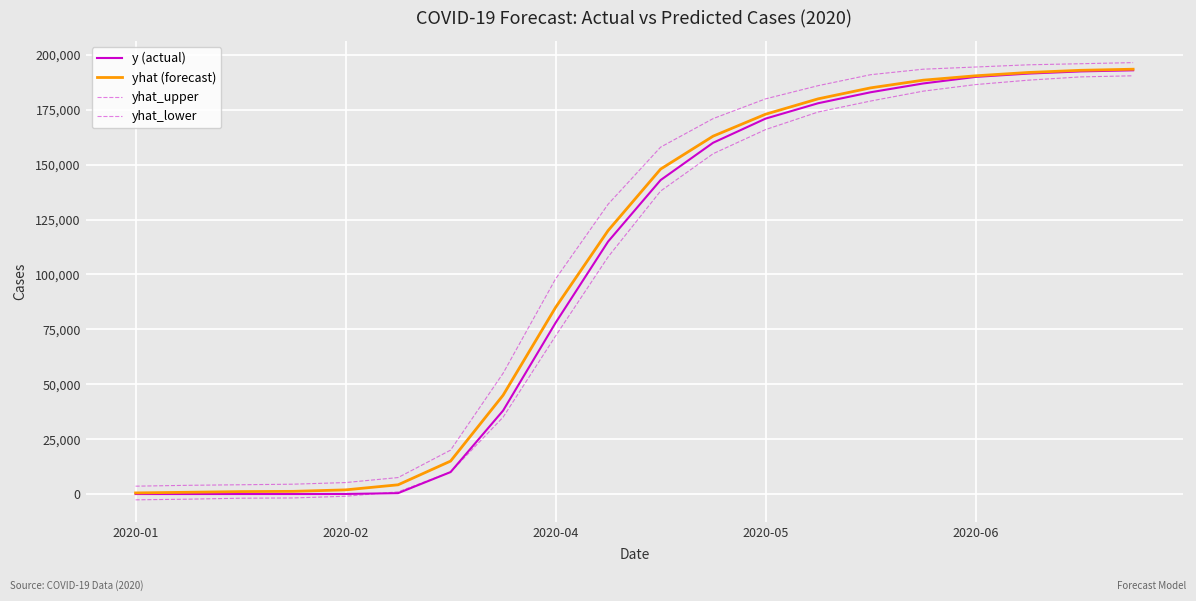

Does the chart display data point markers on the line(s)?

No